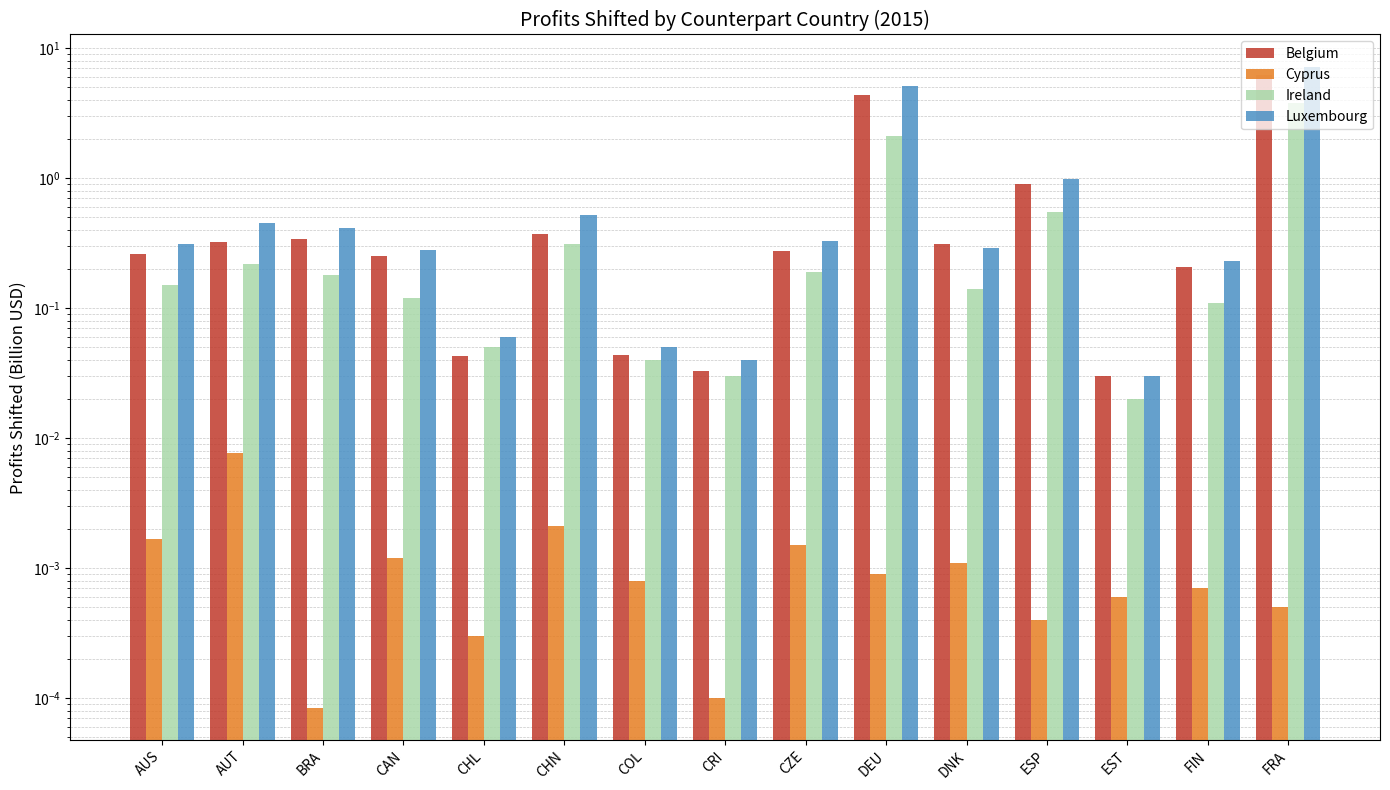

What value does the Belgium series have at ESP?

0.9